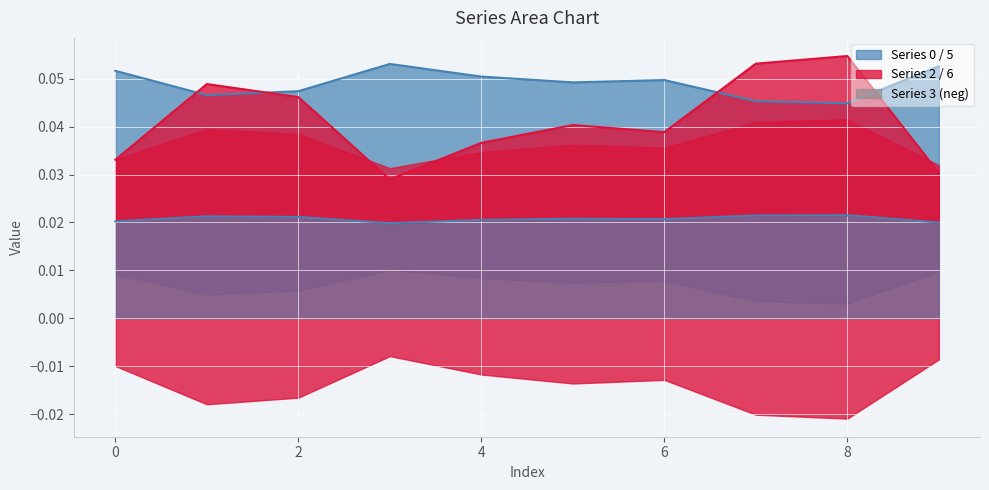

Reading right to left, transcribe all the data shown in this chart.

0: 0.1	0.0	0.0	0.0	0.0	0.1	0.1	0.0	0.0	0.1
1: 0.0	0.1	0.1	0.0	0.0	0.0	0.0	0.0	0.0	0.0
2: 0.0	0.0	0.0	0.0	0.0	0.0	0.0	0.0	0.0	0.0